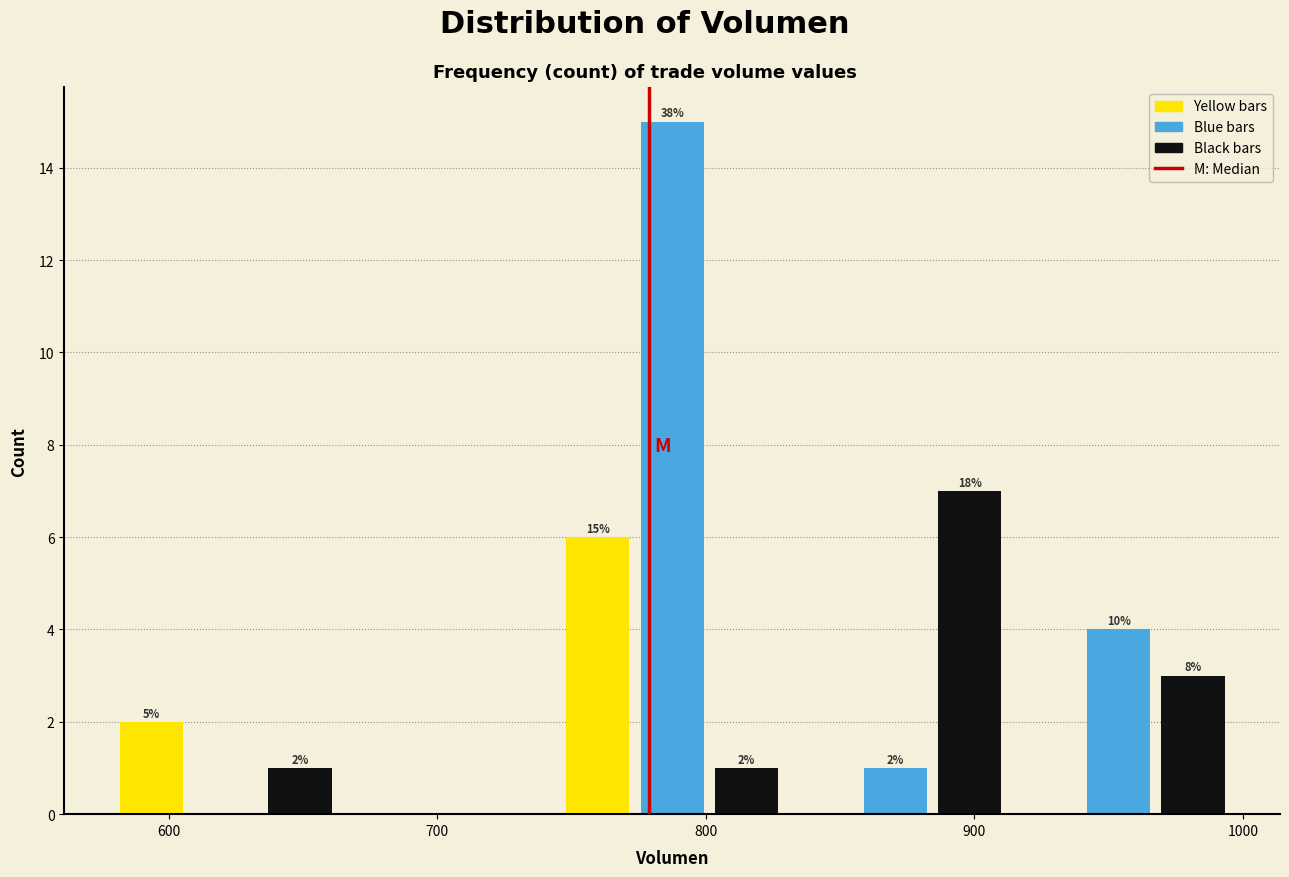

Read against the x-axis, roughly where is the centre of the tallest bar?

790